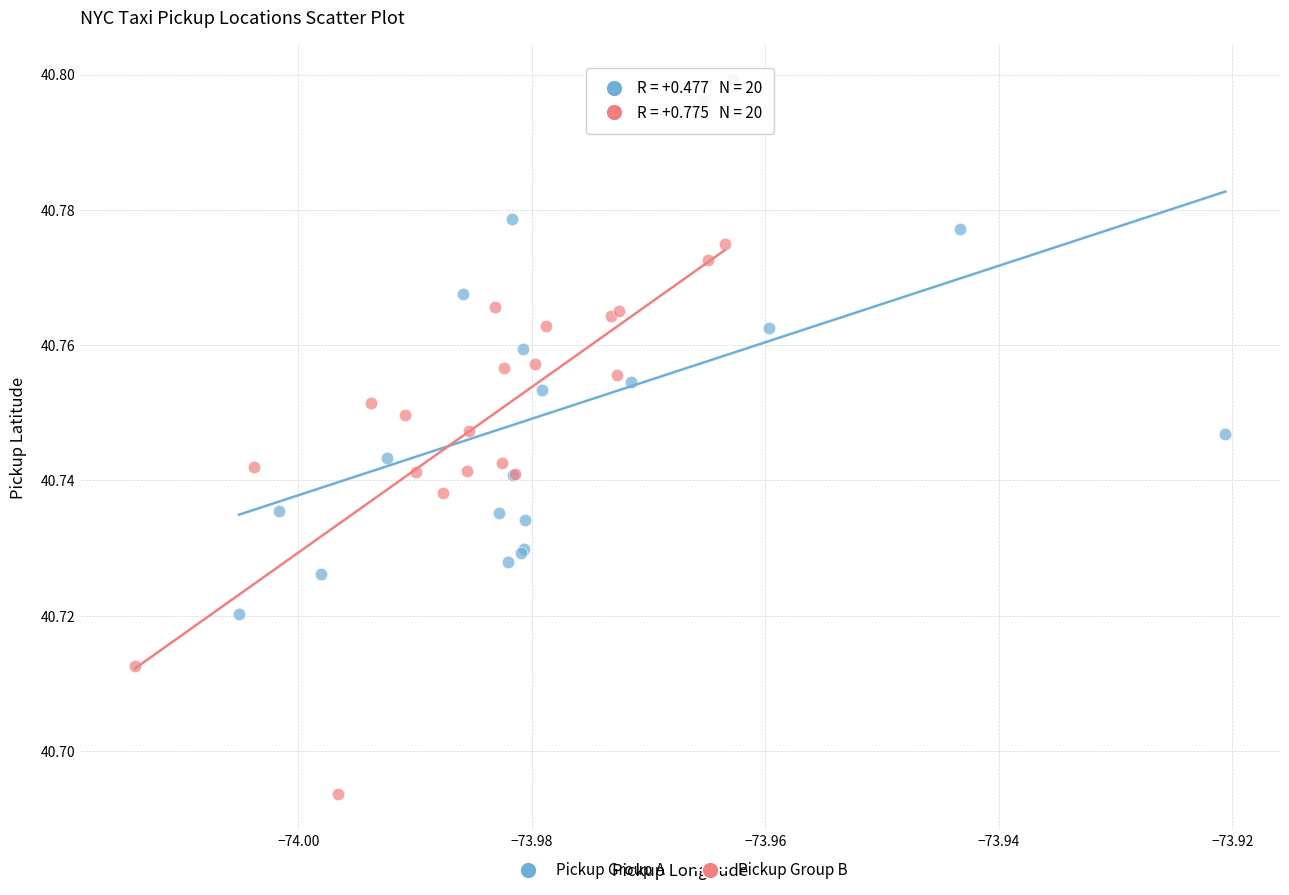

Which series has the largest Y range (max minus min)?

Pickup Group B